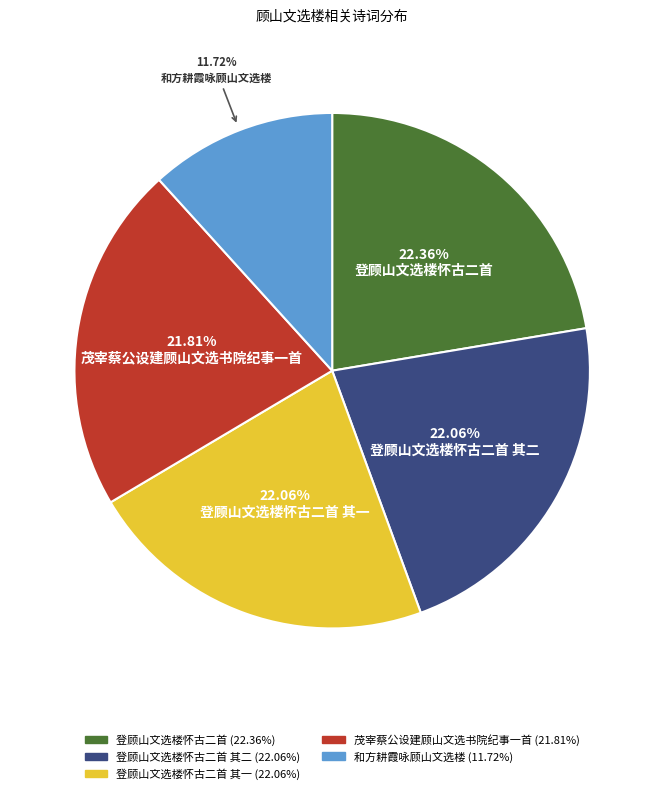

To the nearest percent, what is the average slice percentage?

20%